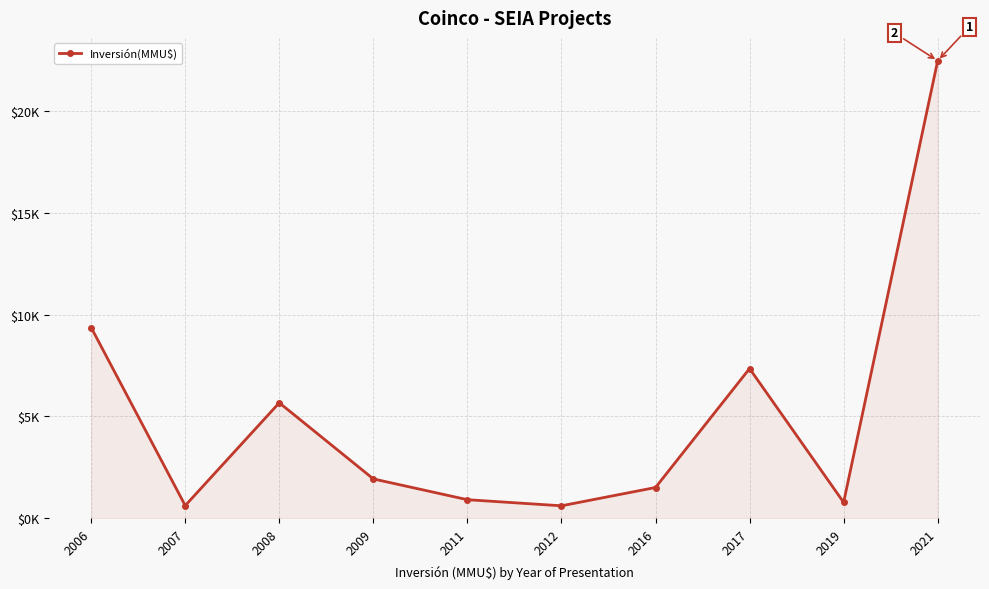

True or false: there are more than 2 points higher than both neighbors.

False